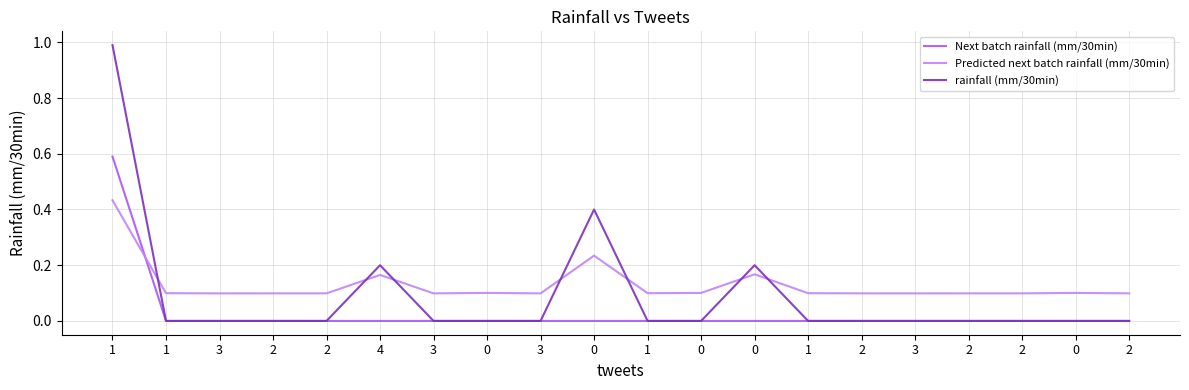

True or false: Predicted next batch rainfall (mm/30min) has more than 1 interior local peaks.

True